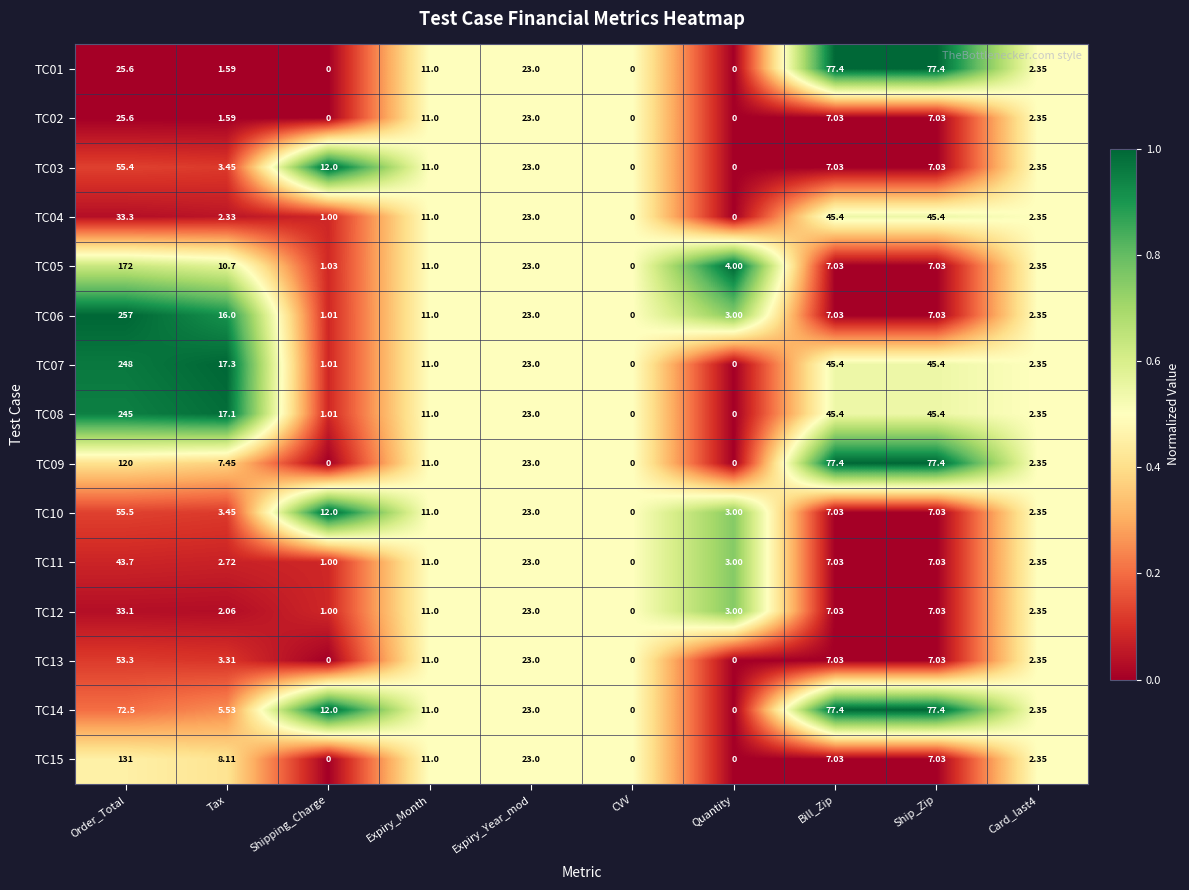

At which label is TC02 closest to 12?

Expiry_Month